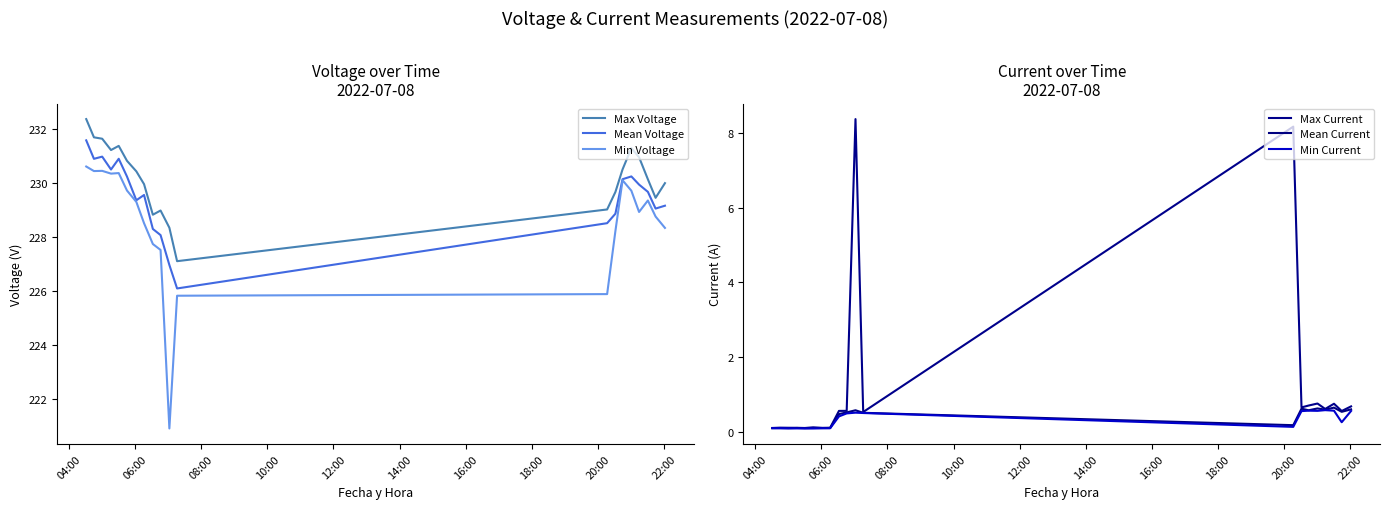

True or false: Min Voltage and Max Voltage cross at least once.

False